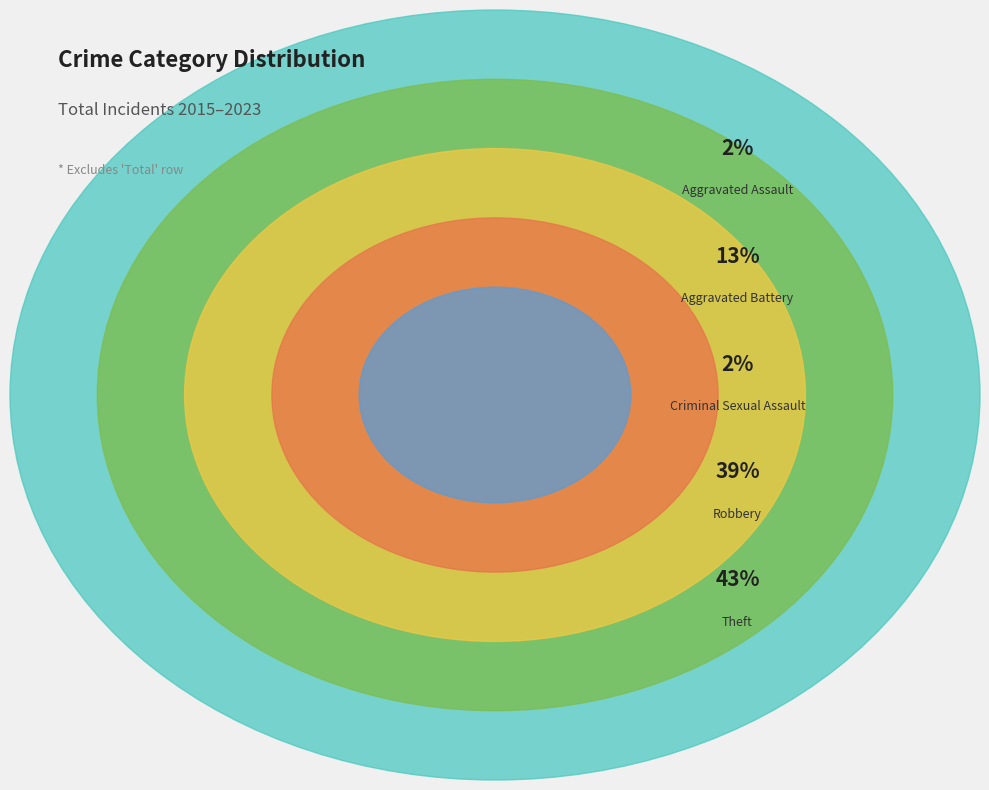

True or false: Aggravated Assault accounts for 2% of the total.

True